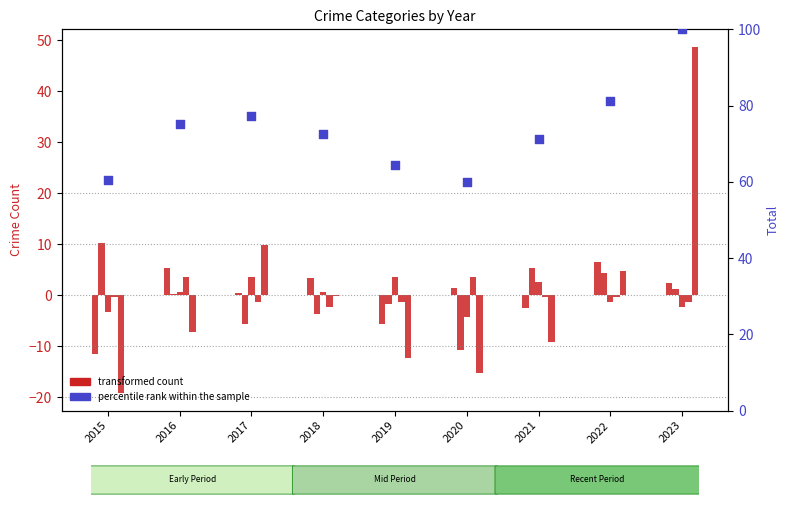

Which series has the widest spread of Y values?

Robbery